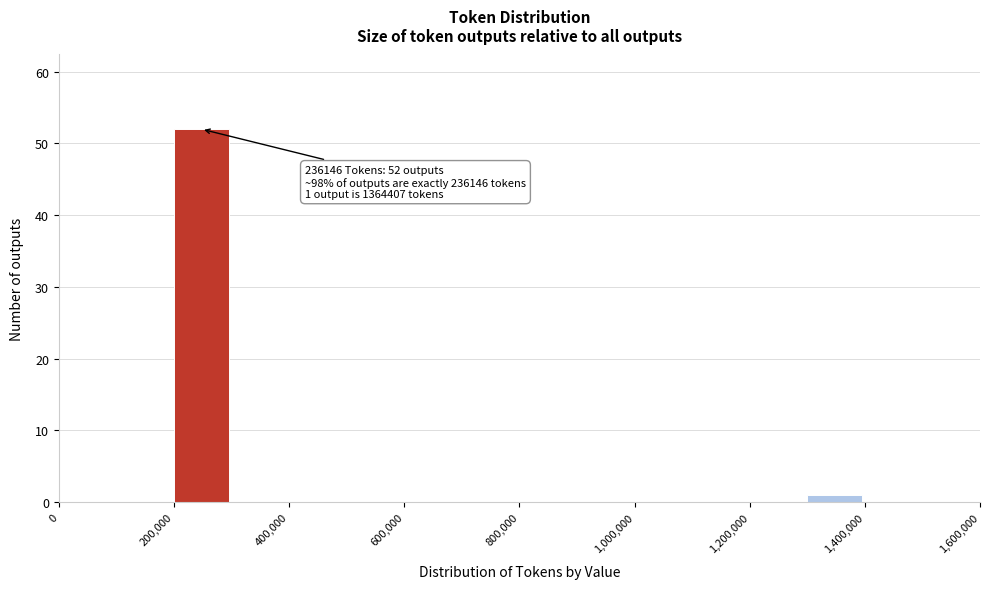

Which range on the x-axis has the tallest bar?

200000 to 300000